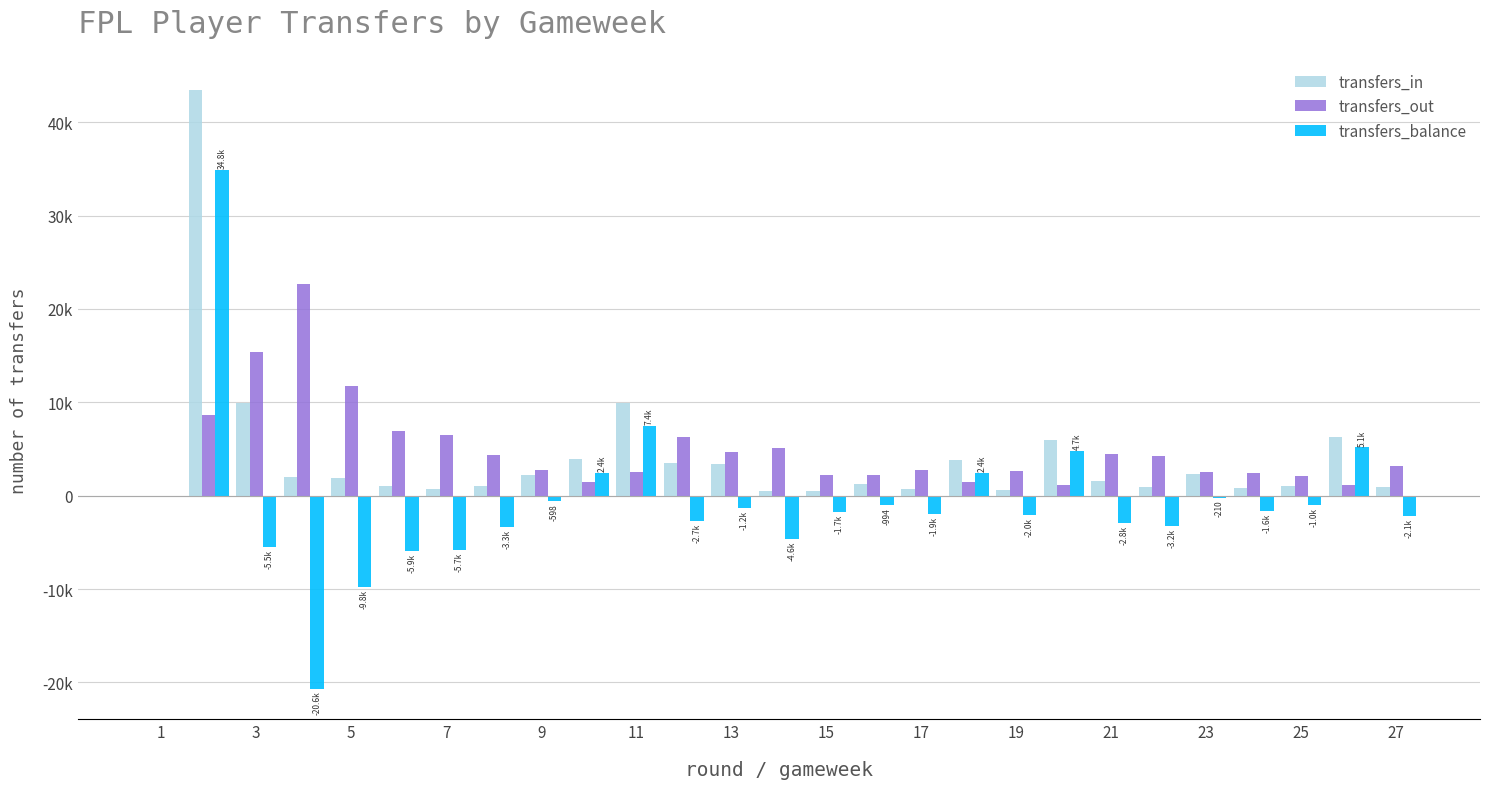

What are all the series names shown in the legend?

transfers_in, transfers_out, transfers_balance